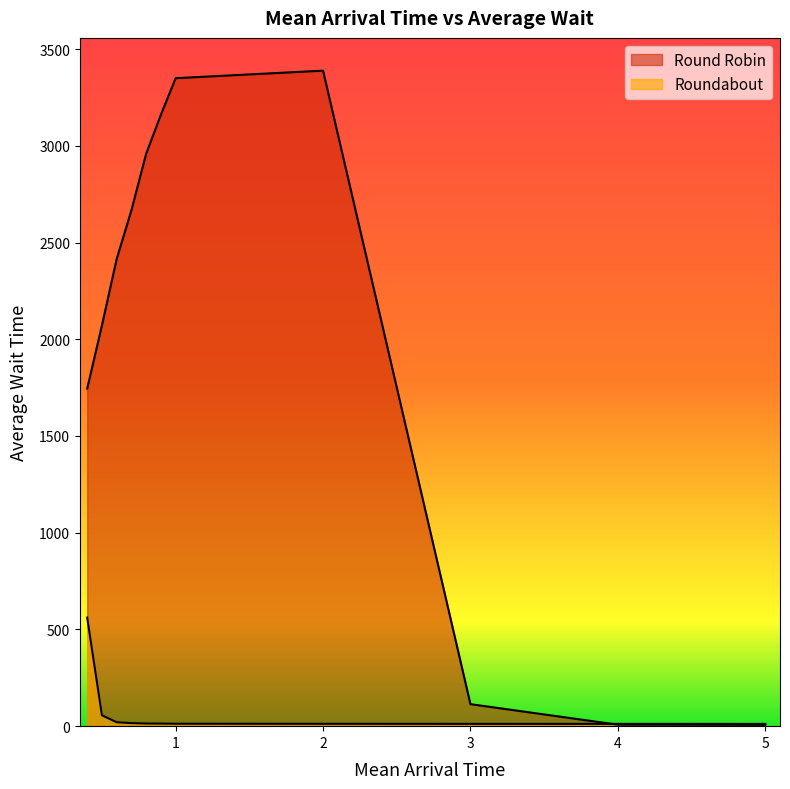

Does the chart display data point markers on the line(s)?

No